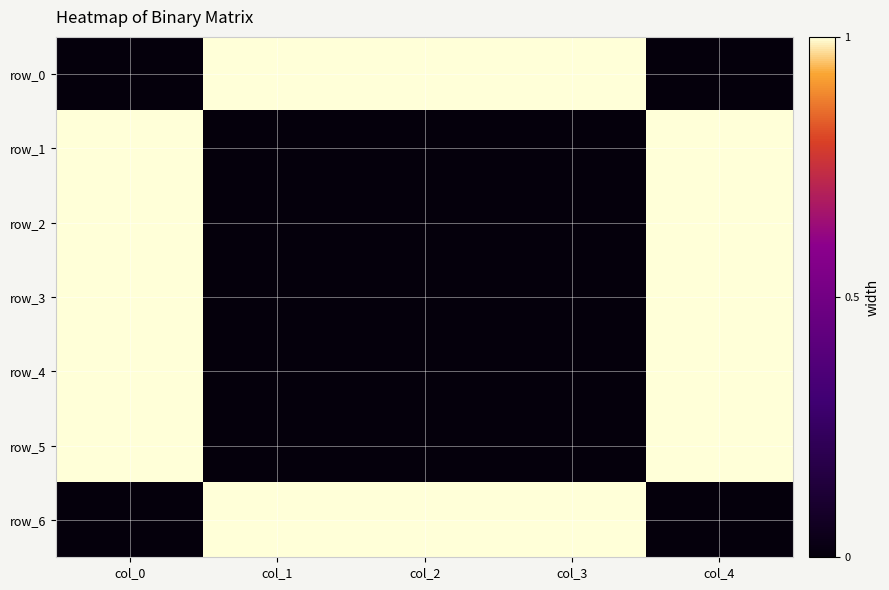

What is the difference between the row_2 values at col_0 and col_3?

1